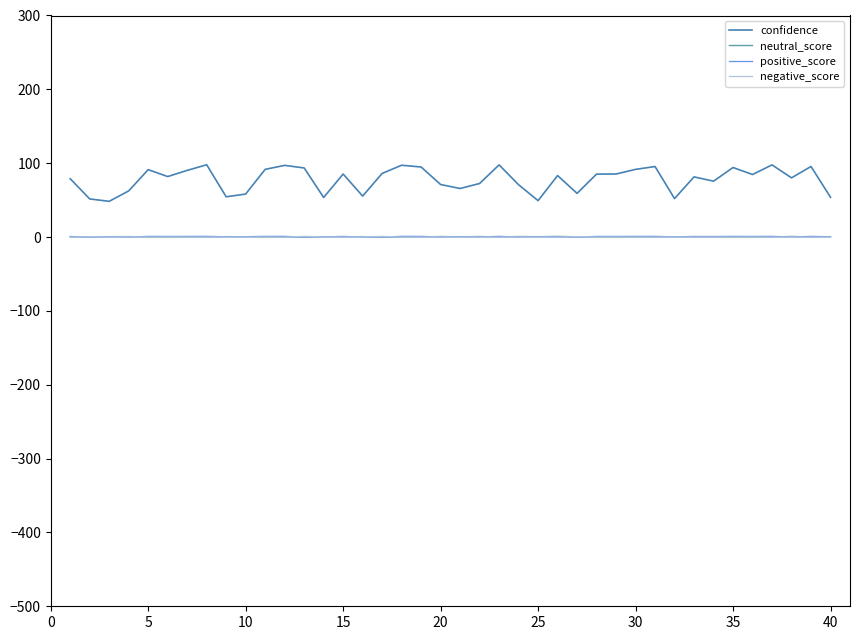

Which series has the widest spread of values?

confidence